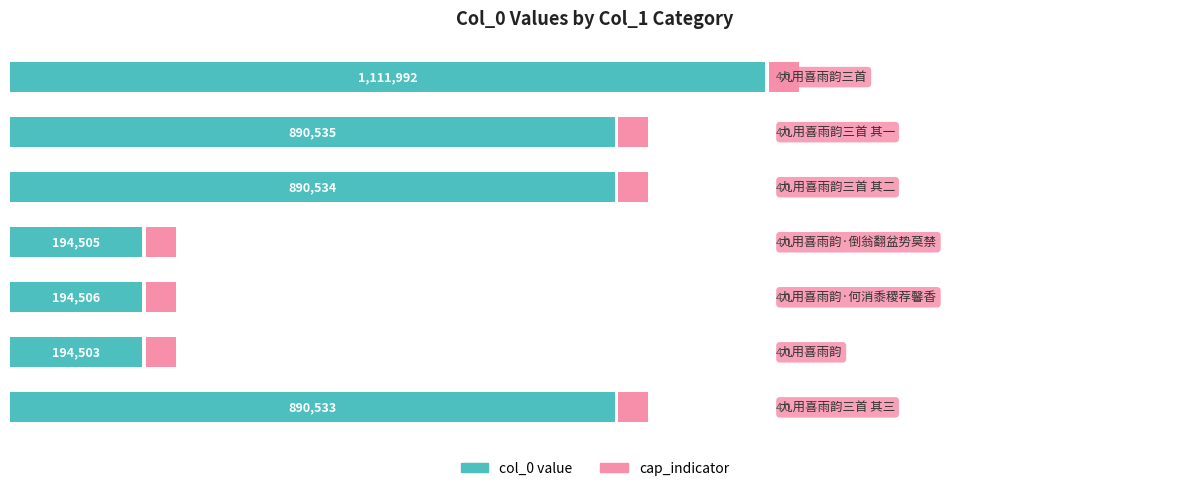

How many groups of bars are there?

7